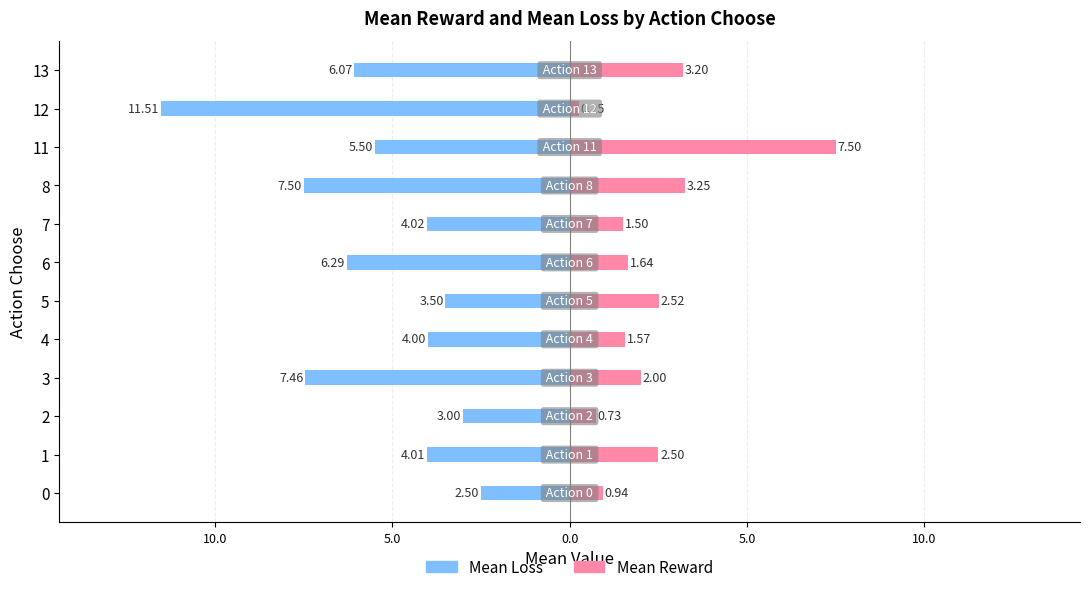

How many values in the Mean Reward series exceed 2?

5